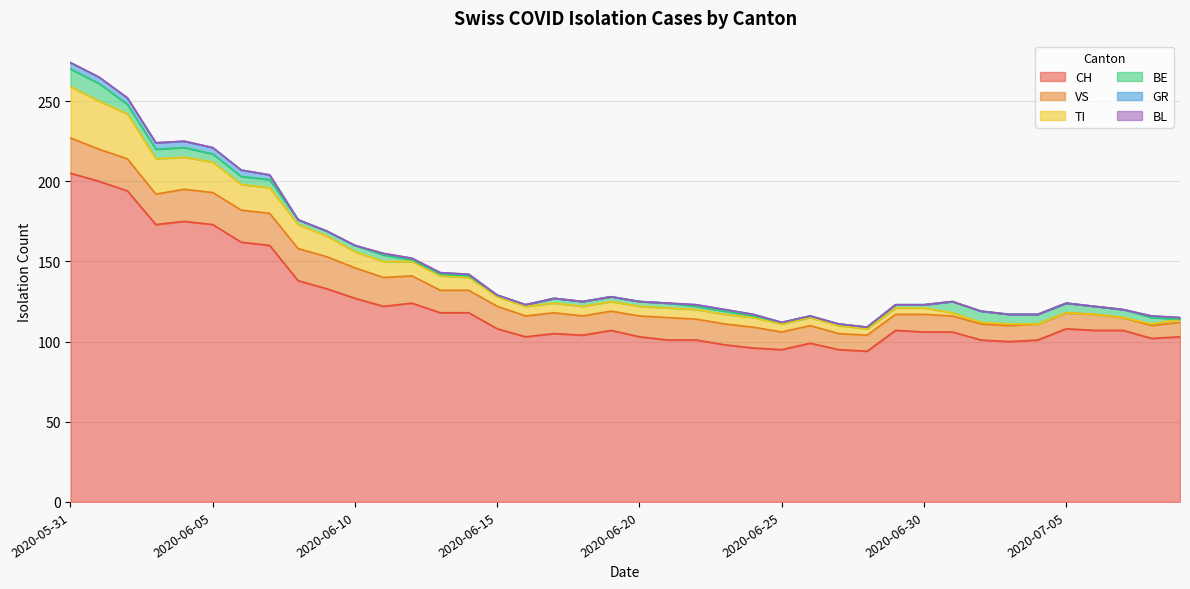

What is the spread (max minus min) of values at 2020-06-05?

173